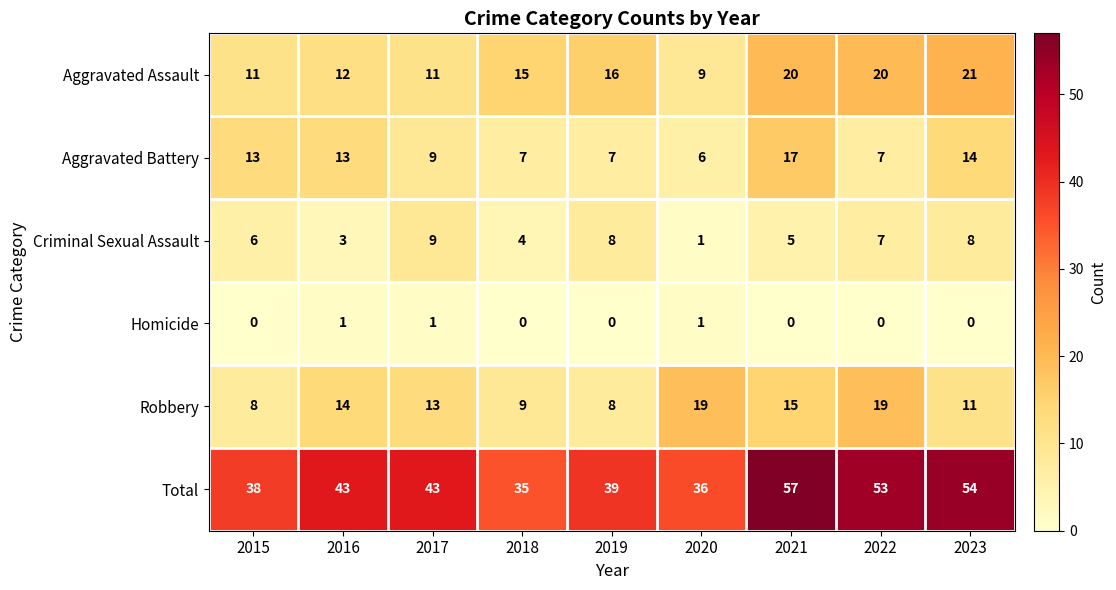

At which category does the chart reach its peak across all series?

2021